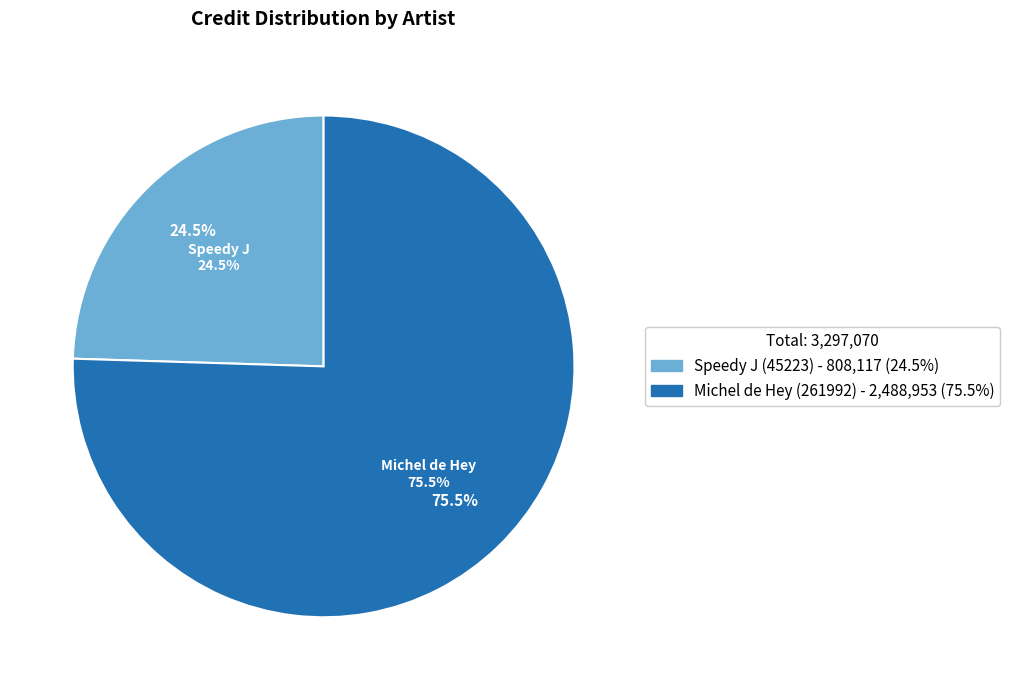

What is the smallest slice in the pie chart?

Speedy J (45223)